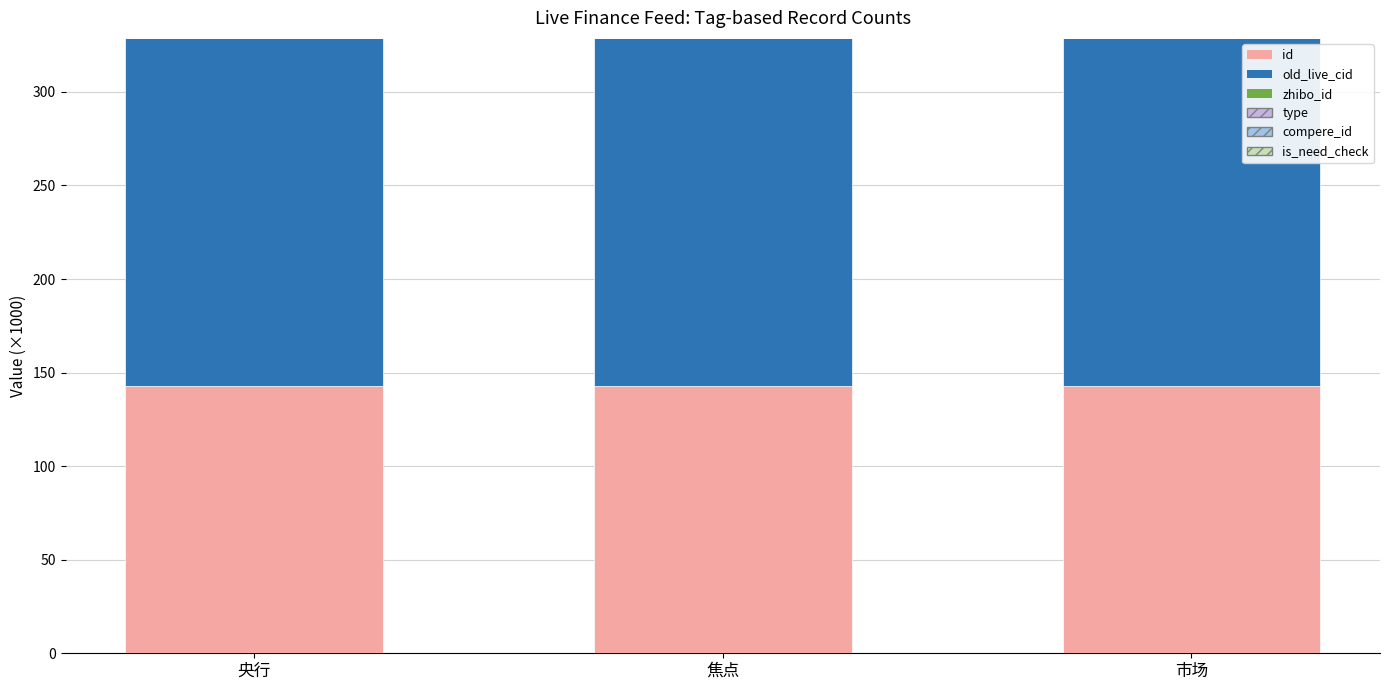

What is the maximum value for id?

142.8